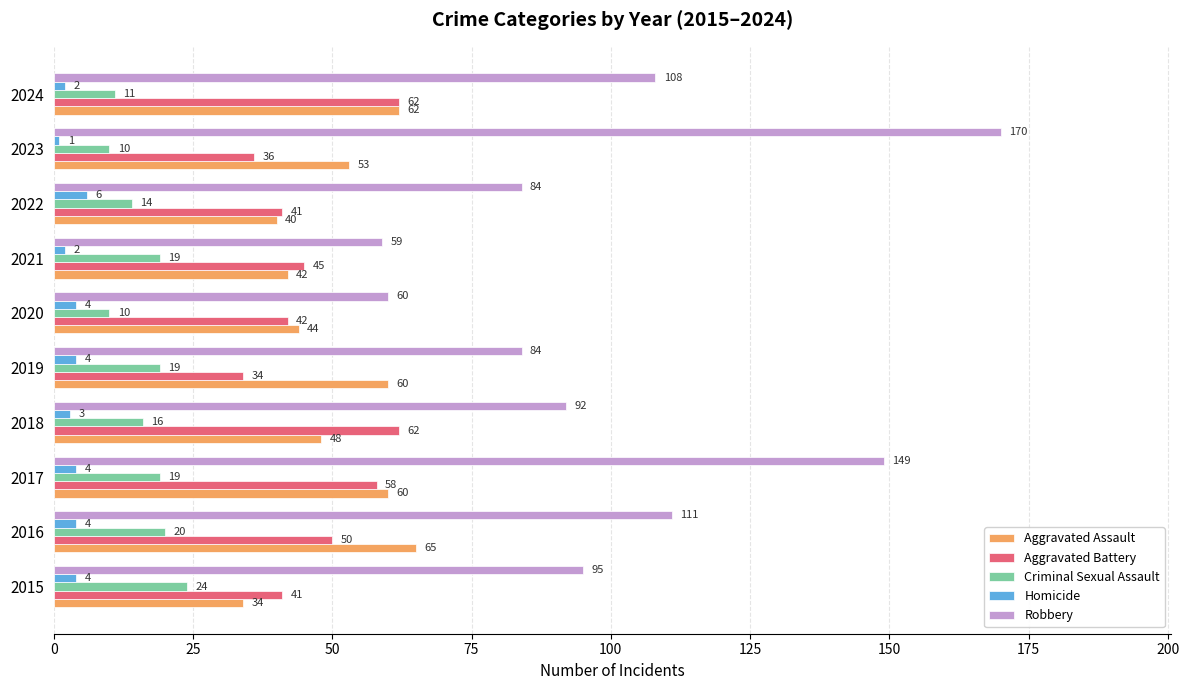

What value does the Criminal Sexual Assault series have at 2016, to the nearest 10?

20